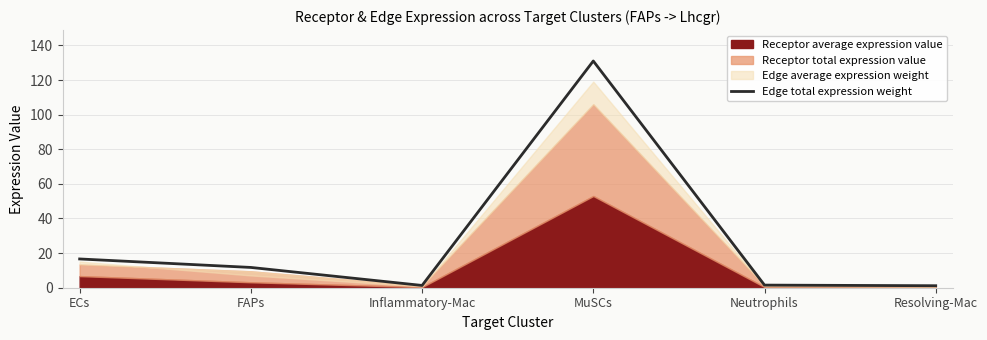

List the labels in order of value, largest first.

MuSCs, ECs, FAPs, Neutrophils, Inflammatory-Mac, Resolving-Mac